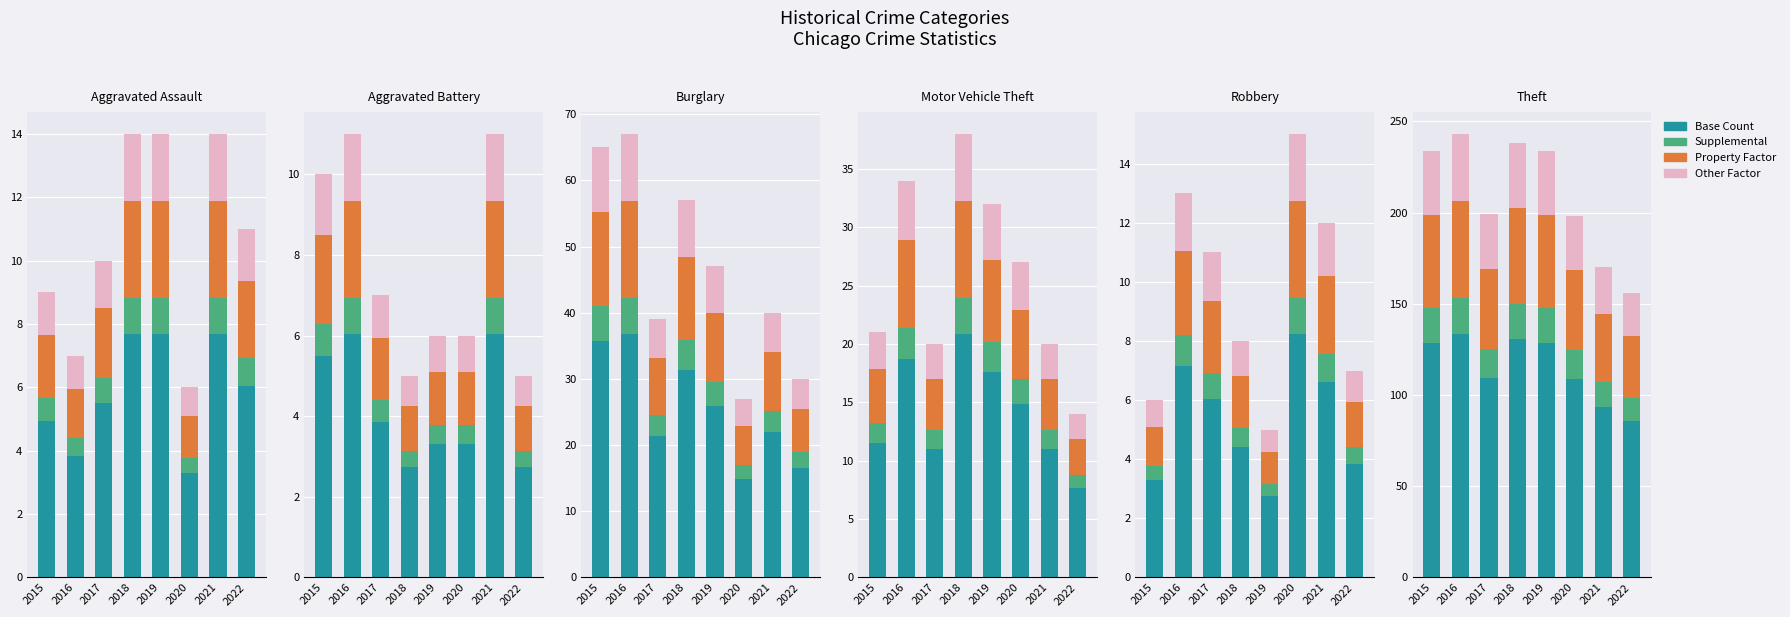

Rank the series at 2016 from lowest to highest value.

Supplemental, Other Factor, Property Factor, Base Count